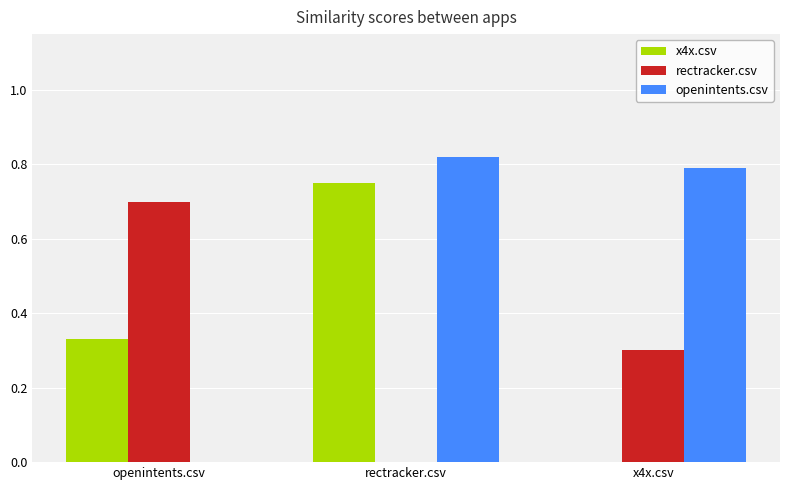

Between openintents.csv and x4x.csv, which series saw the biggest shift?

openintents.csv